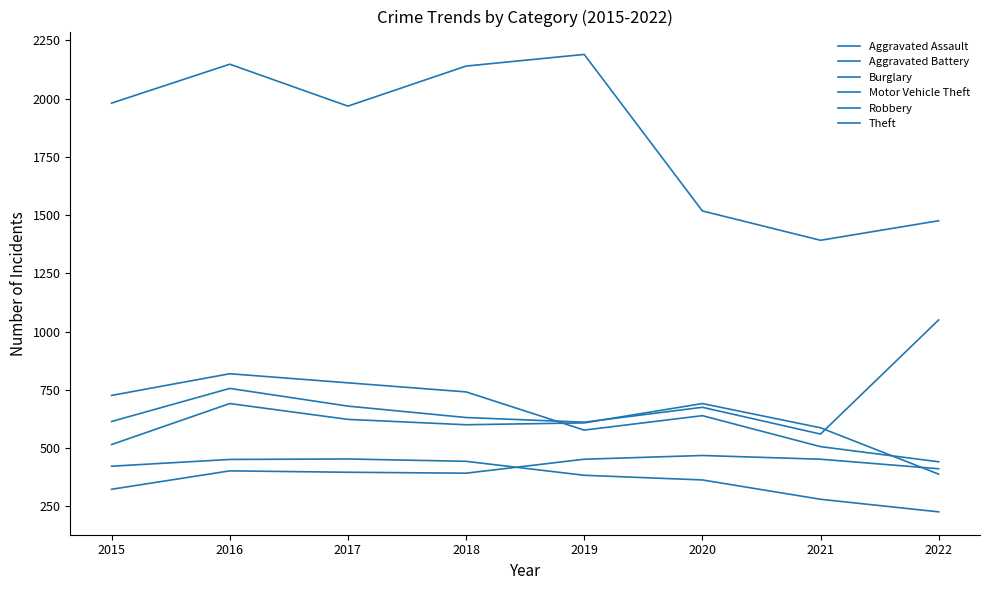

Where does the Theft series first go above 1981?

2016